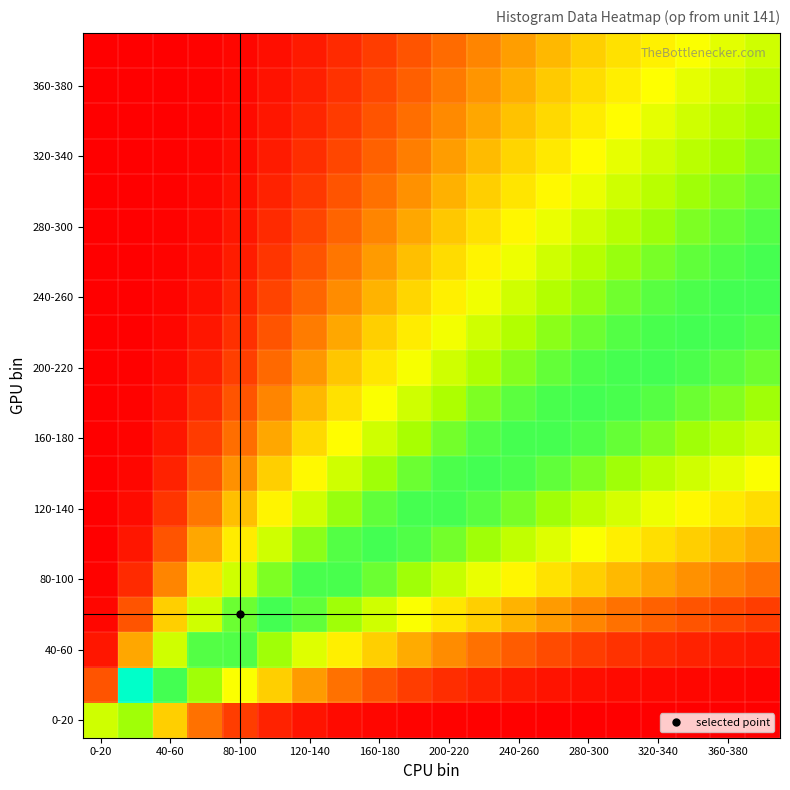

At which category is the sum across all series the highest?

320-340